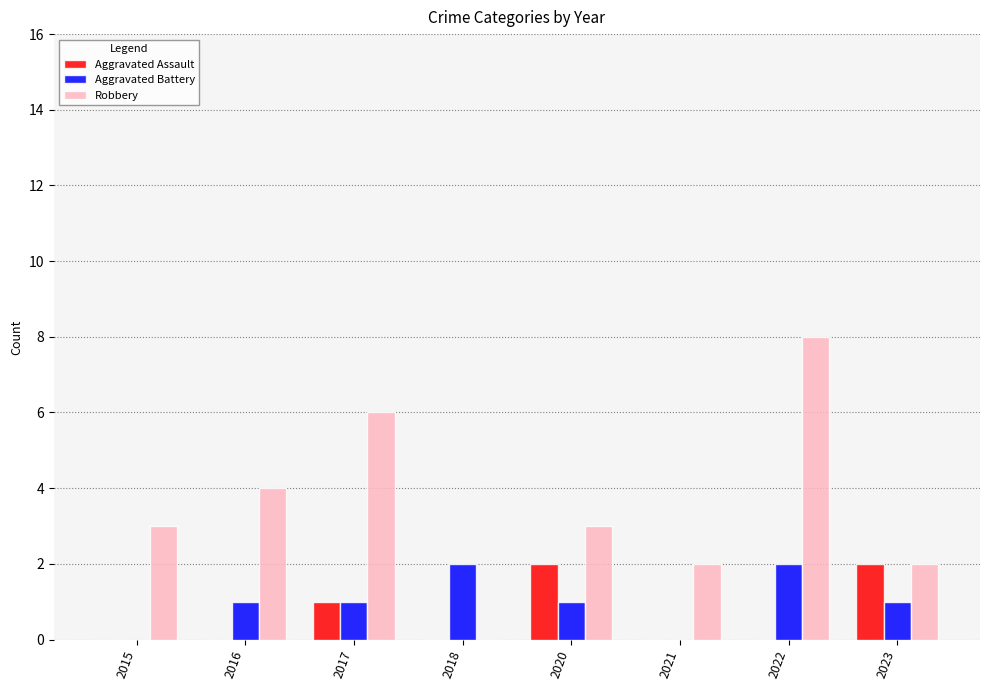

The Aggravated Battery series shows 0 at 2023. True or false?

False